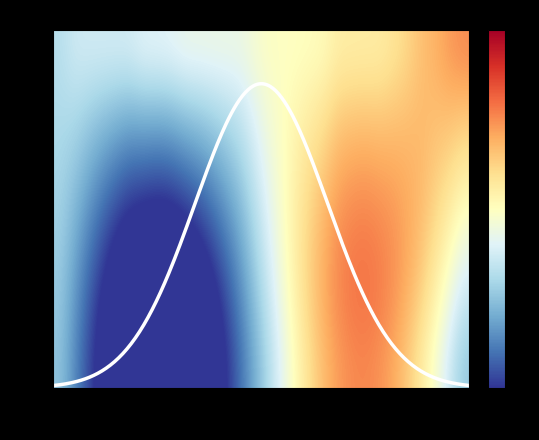

At how many categories does at least one series exceed 0?

13